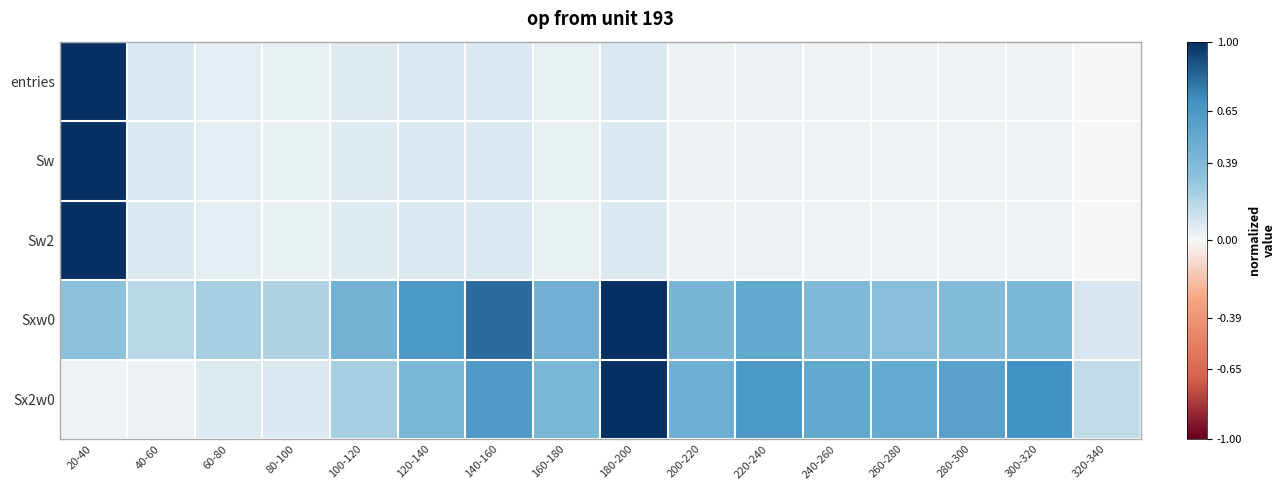

What is the difference between the highest and lowest values at 180-200?

0.9